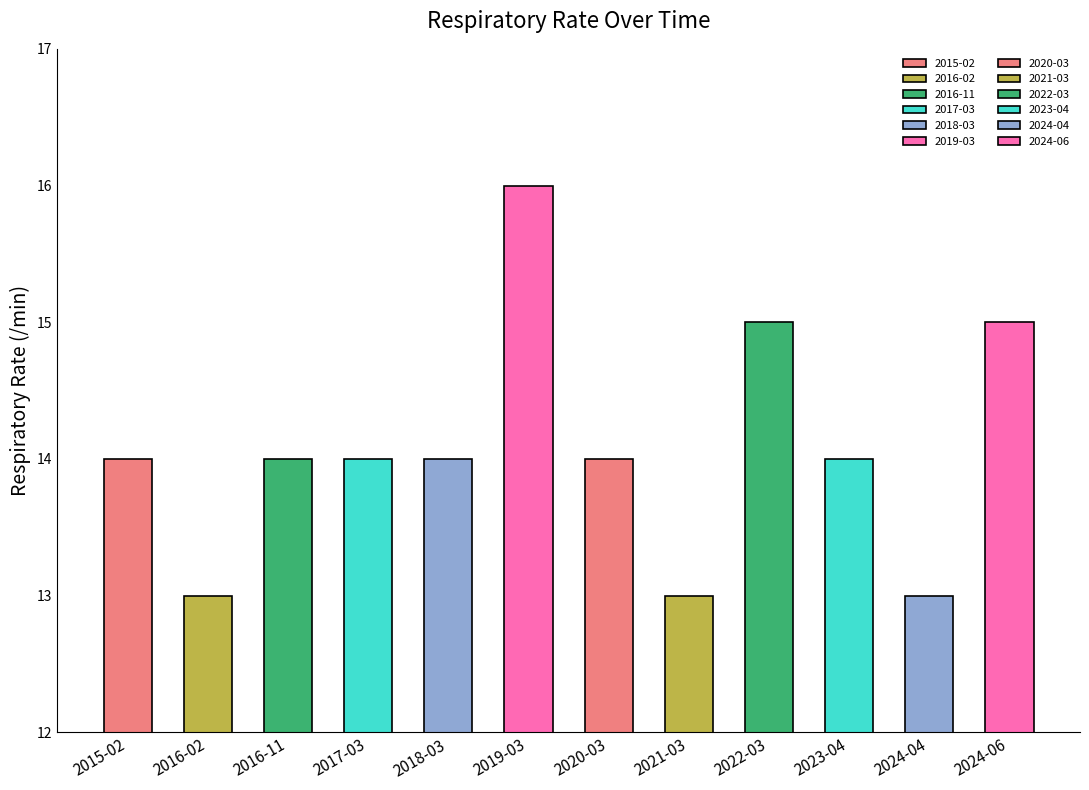

Reading right to left, extract all data points from this chart.

2024-06=15	2024-04=13	2023-04=14	2022-03=15	2021-03=13	2020-03=14	2019-03=16	2018-03=14	2017-03=14	2016-11=14	2016-02=13	2015-02=14